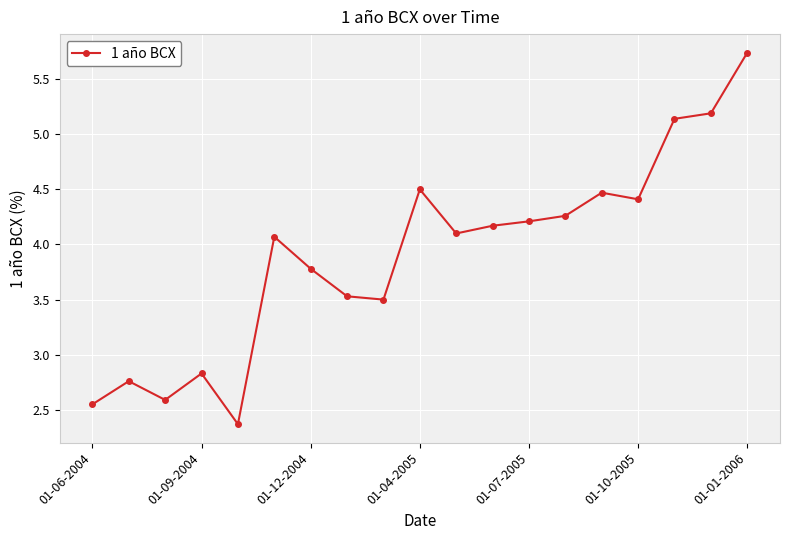

What is the value of the 3rd point from the left?

2.6